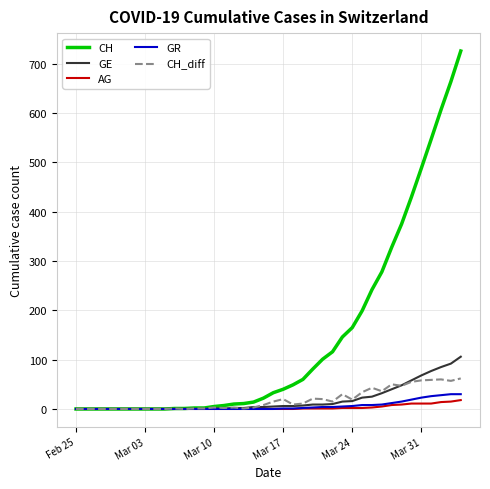

Which series has the largest range (max minus min)?

CH